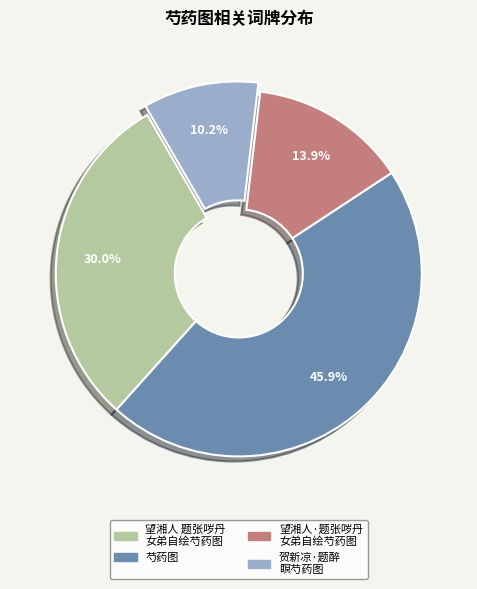

Is there any slice that represents more than half of the pie?

No